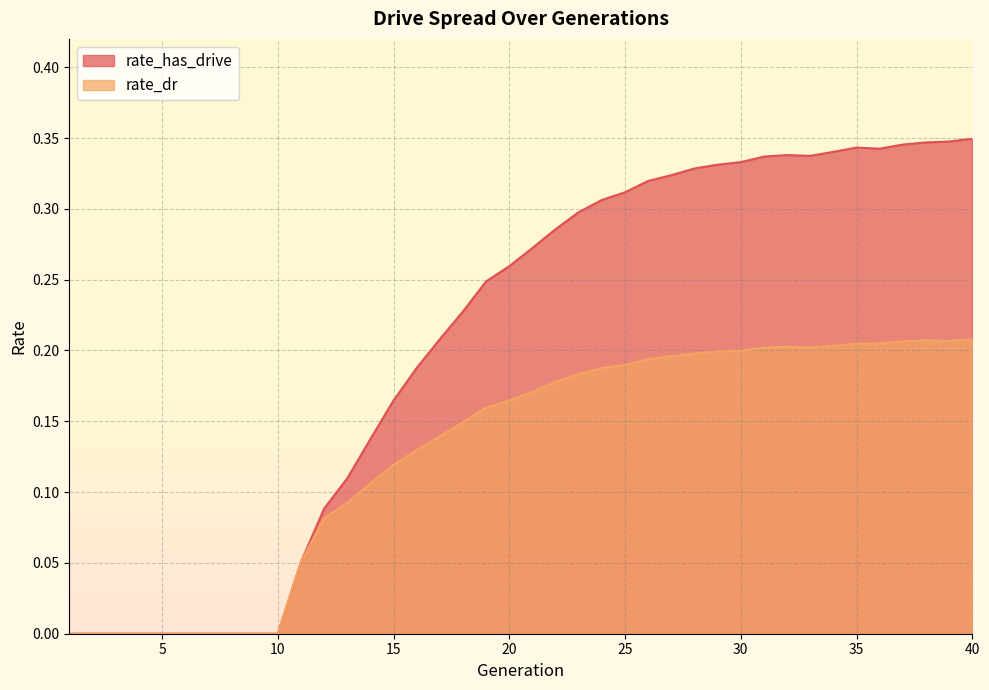

Reading right to left, extract all data points from this chart.

rate_has_drive: 40=0.3	39=0.3	38=0.3	37=0.3	36=0.3	35=0.3	34=0.3	33=0.3	32=0.3	31=0.3	30=0.3	29=0.3	28=0.3	27=0.3	26=0.3	25=0.3	24=0.3	23=0.3	22=0.3	21=0.3	20=0.3	19=0.2	18=0.2	17=0.2	16=0.2	15=0.2	14=0.1	13=0.1	12=0.1	11=0.1	10=0.0	9=0.0	8=0.0	7=0.0	6=0.0	5=0.0	4=0.0	3=0.0	2=0.0	1=0.0
rate_dr: 40=0.2	39=0.2	38=0.2	37=0.2	36=0.2	35=0.2	34=0.2	33=0.2	32=0.2	31=0.2	30=0.2	29=0.2	28=0.2	27=0.2	26=0.2	25=0.2	24=0.2	23=0.2	22=0.2	21=0.2	20=0.2	19=0.2	18=0.1	17=0.1	16=0.1	15=0.1	14=0.1	13=0.1	12=0.1	11=0.1	10=0.0	9=0.0	8=0.0	7=0.0	6=0.0	5=0.0	4=0.0	3=0.0	2=0.0	1=0.0